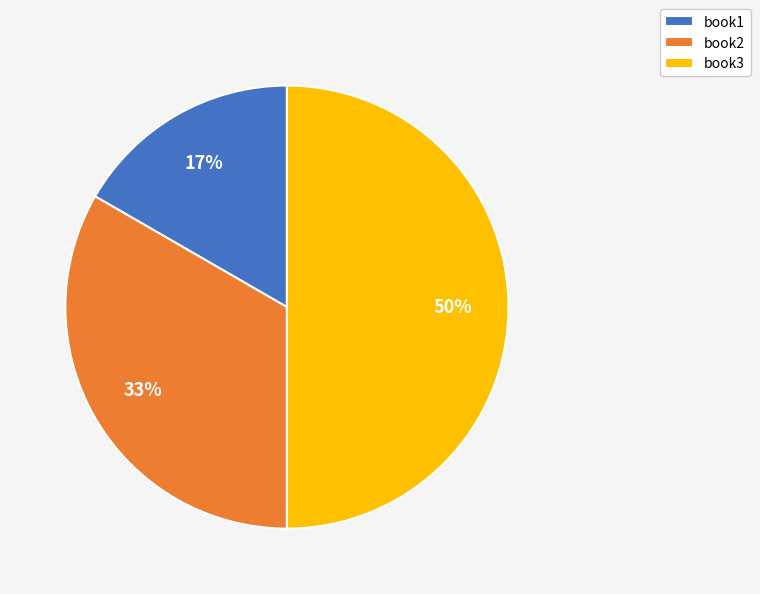

How many slices are in this pie chart?

3